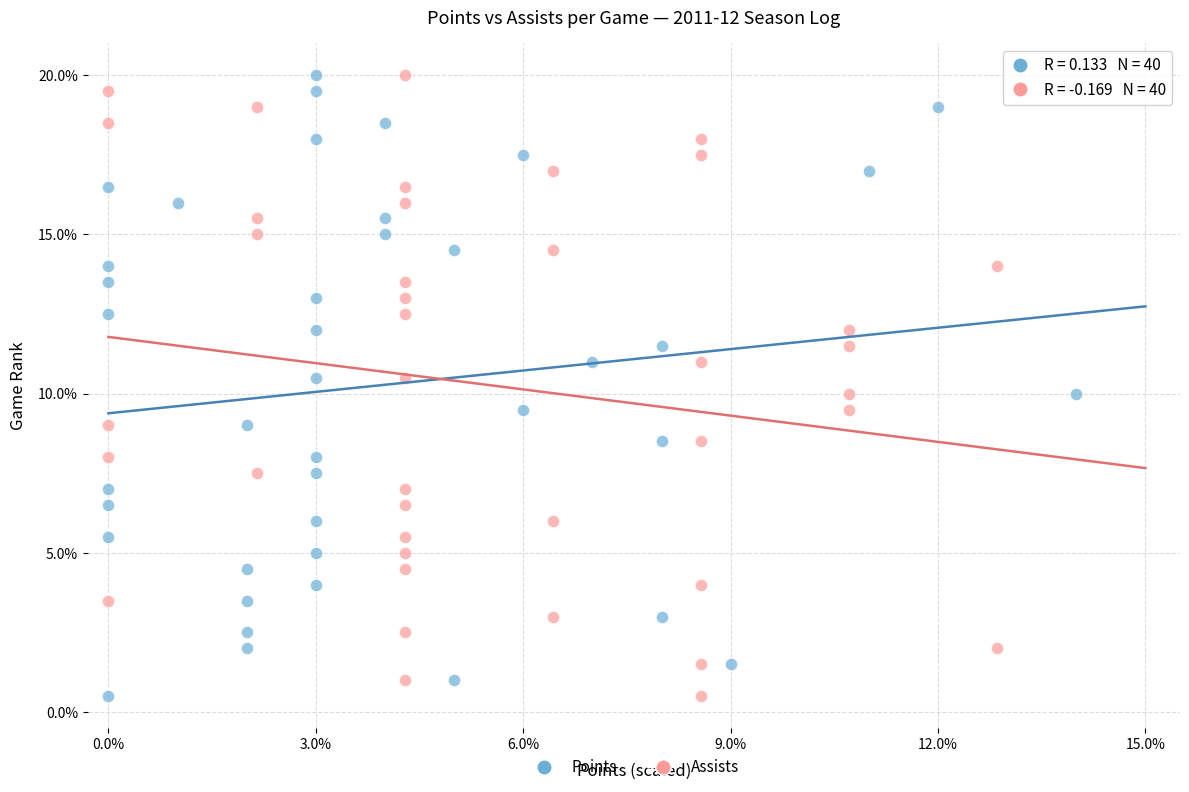

What are all the series names shown in the legend?

Points, Assists